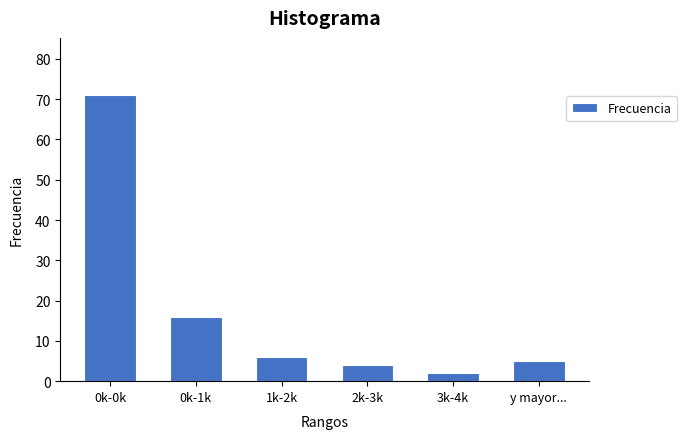

Reading left to right, extract all data points from this chart.

0k-0k=71	0k-1k=16	1k-2k=6	2k-3k=4	3k-4k=2	y mayor...=5